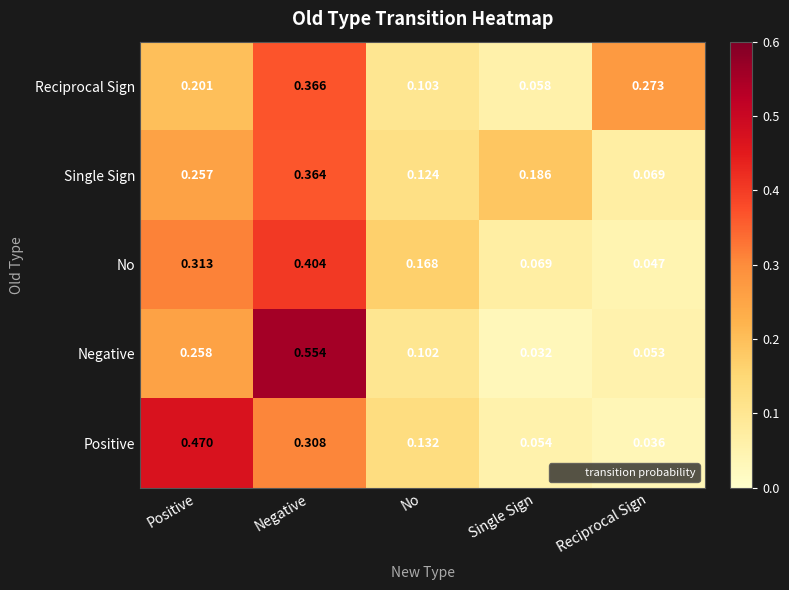

Where is Reciprocal Sign nearest to the value 0?

Single Sign